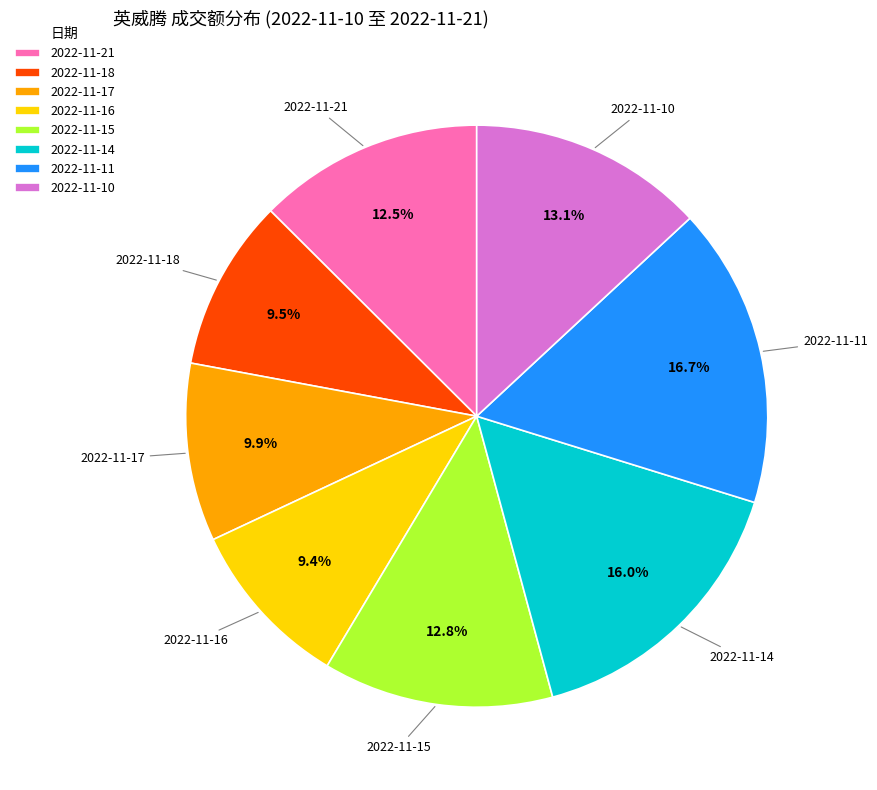

Count the number of slices in the pie.

8